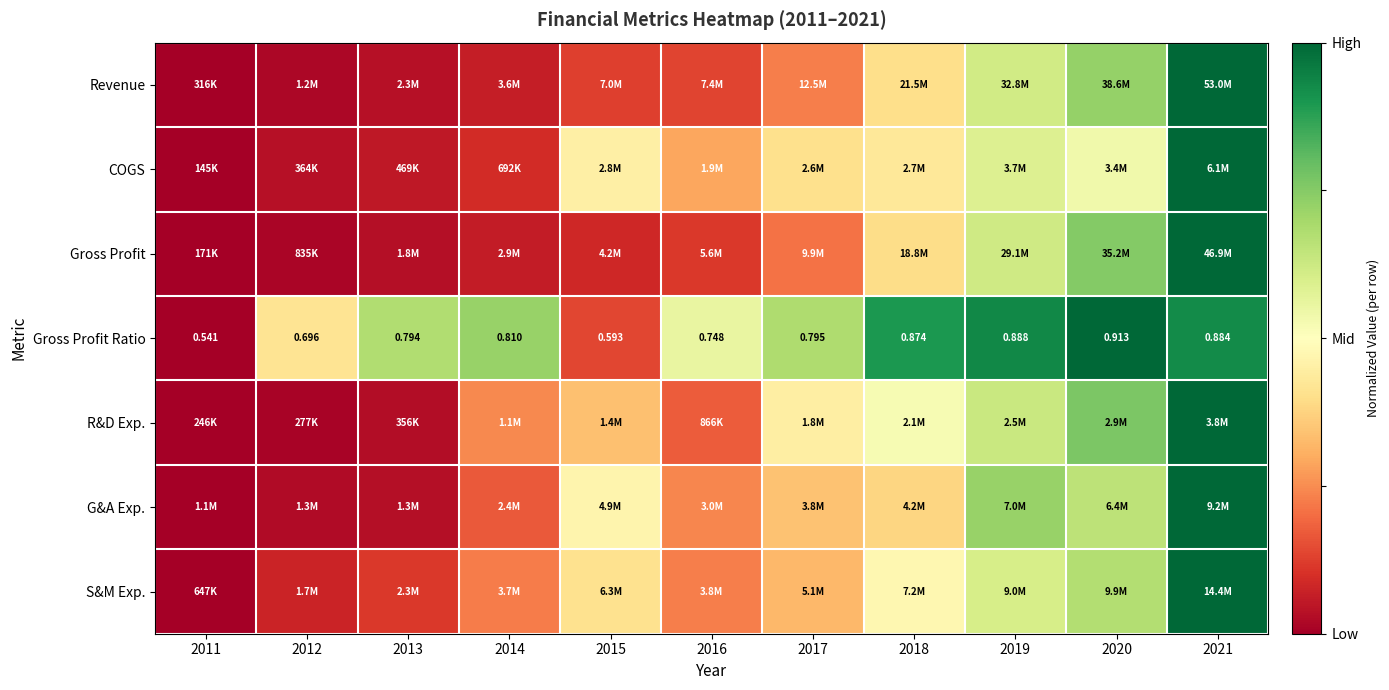

How many data points does each series have?

11